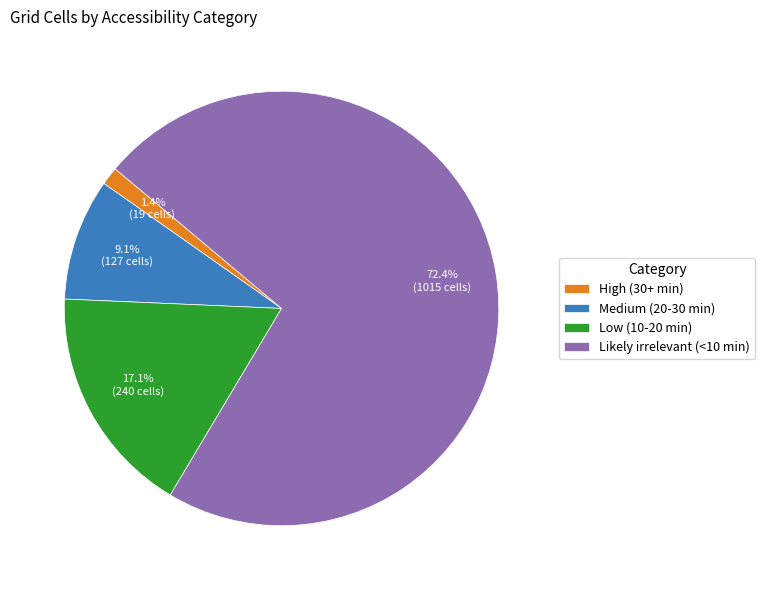

What percentage do Low (10-20 min) and High (30+ min) together represent?

18.5%